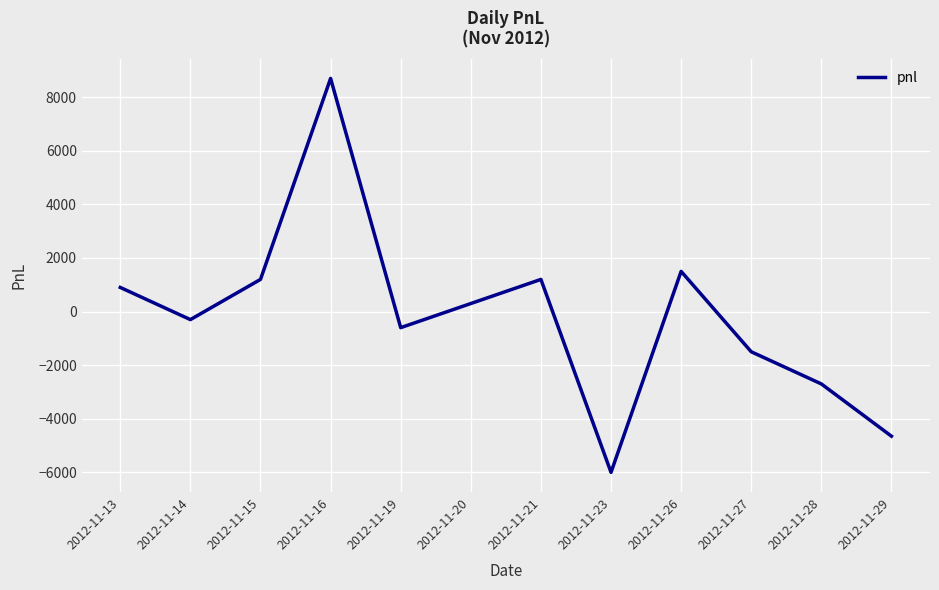

How many interior local peaks (higher than both neighbors) does the data have?

3